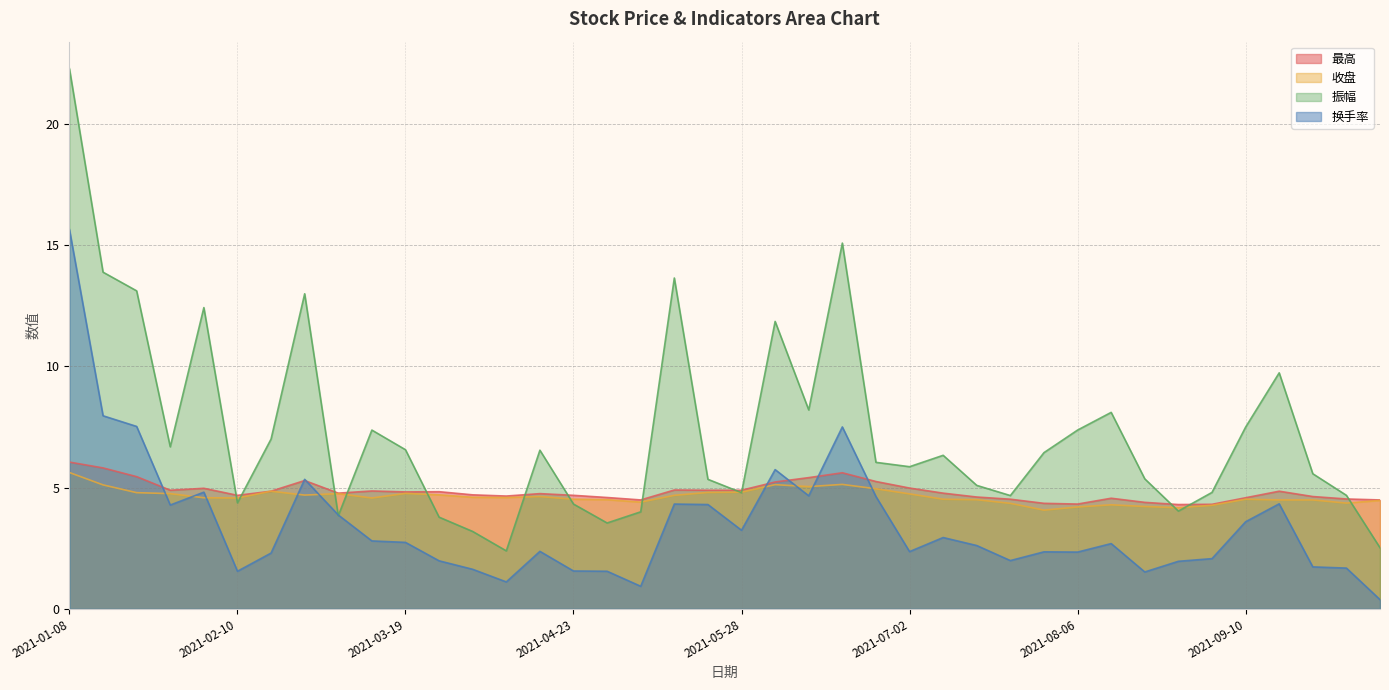

Is it true that 最高 equals 4.5 at 2021-07-23?

True